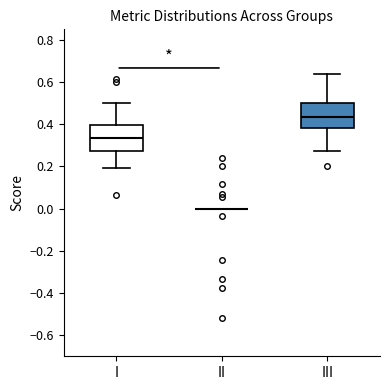

Reading left to right, transcribe this box plot: for each box, give where its median line is, the range the box spans, and where its two whiskers end, as read against the y-axis. The values are not printed on the chart, so give them approximately, as read against the axis.

I: median 0.34, box 0.28 to 0.40, whiskers 0.20 to 0.50
II: box collapsed to a line at 0.00, whiskers 0.00 to 0.00
III: median 0.44, box 0.38 to 0.50, whiskers 0.28 to 0.64